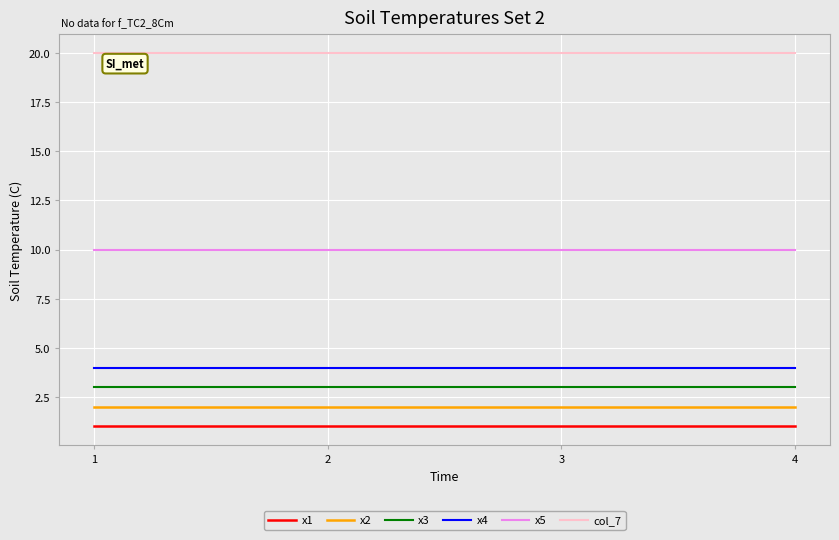

The value of x4 at 3 is 6. True or false?

False